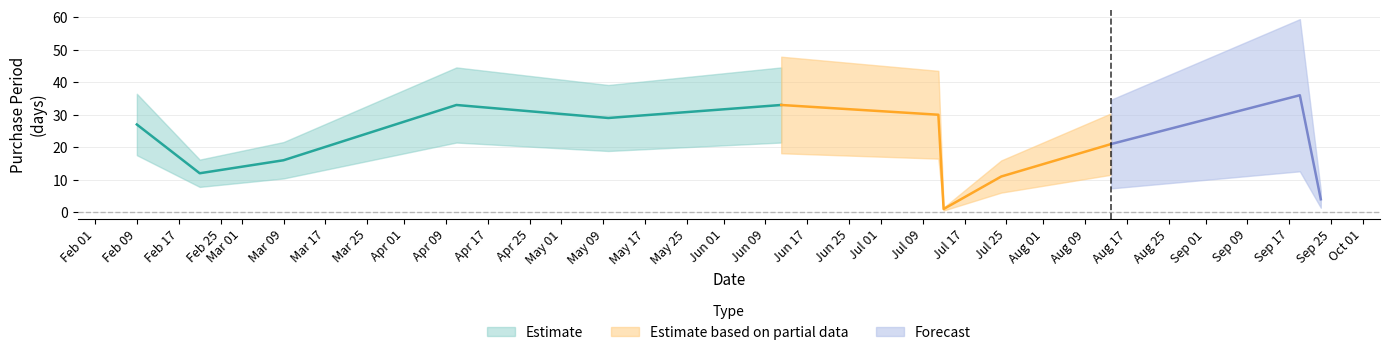

The chart shows a value of 2 at 2017-09-23. True or false?

False